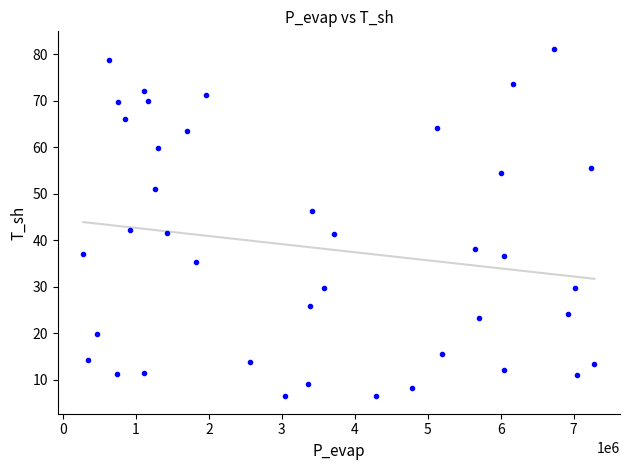

What is the range of Y values (max minus min)?

74.8